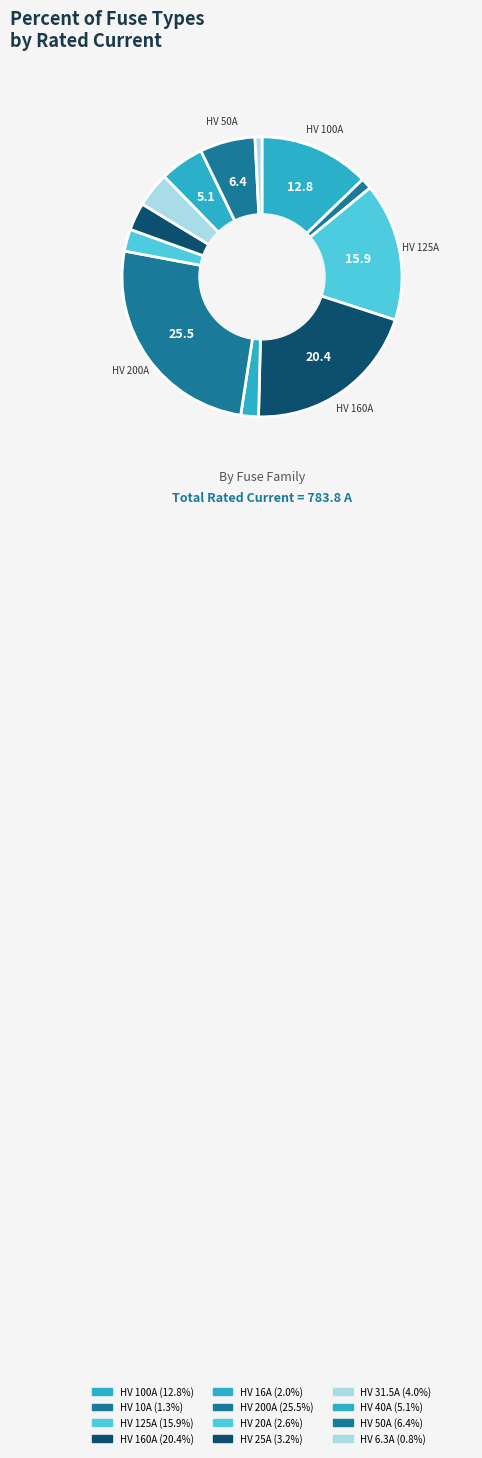

Combined, do HV 125A and HV 10A account for over 50%?

No